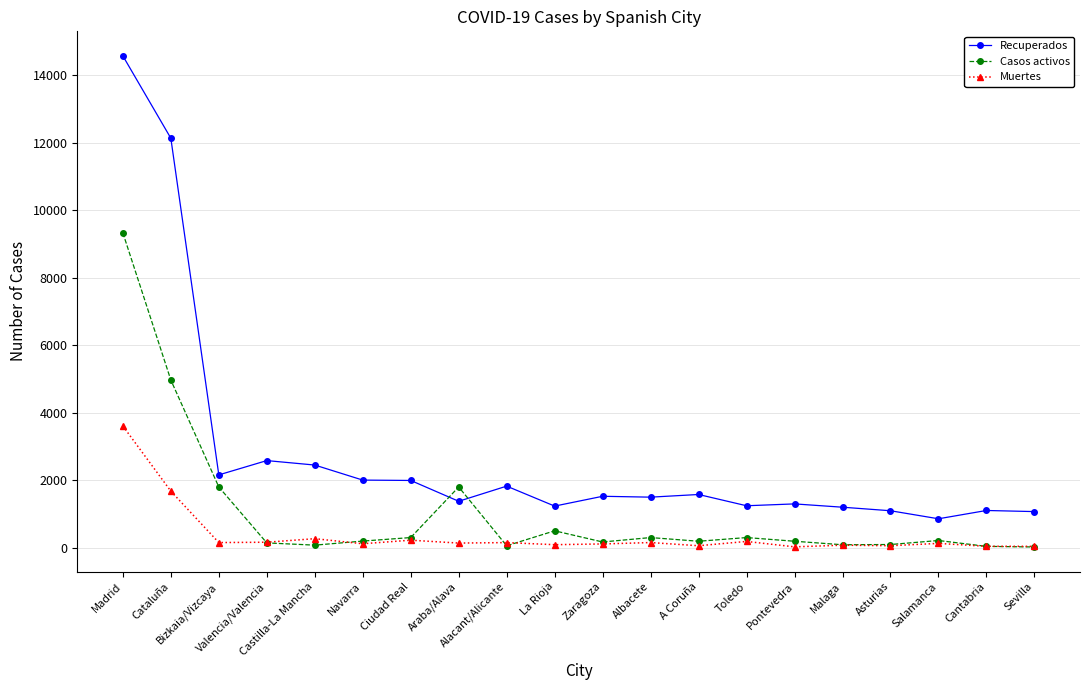

Is this an area chart (filled region under the line)?

No